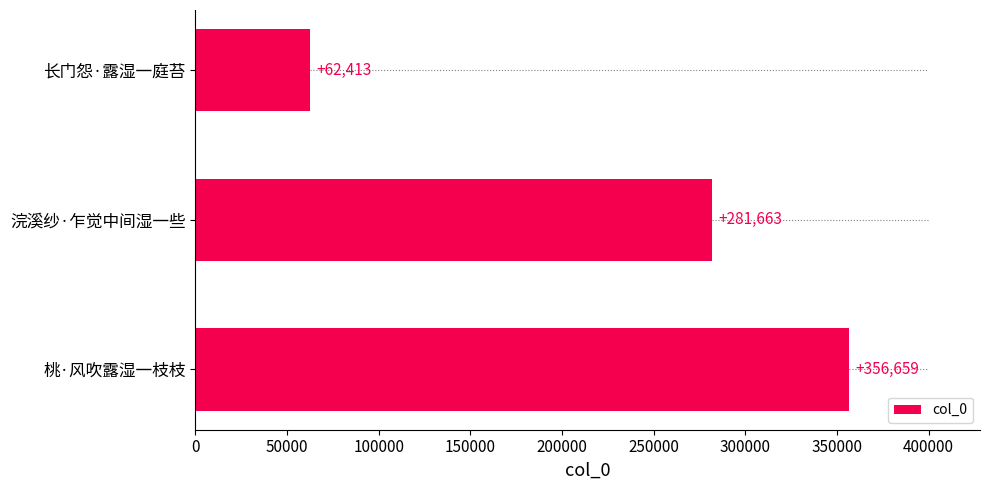

What is the difference between the maximum and minimum values?

294246